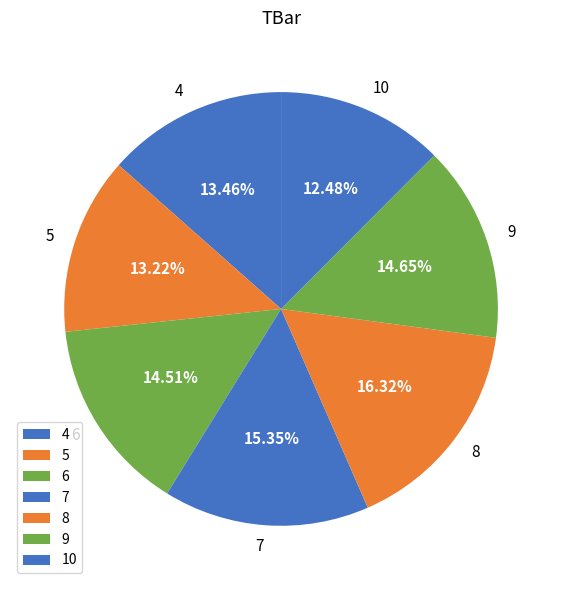

What is the total percentage of 5 and 9?

27.9%